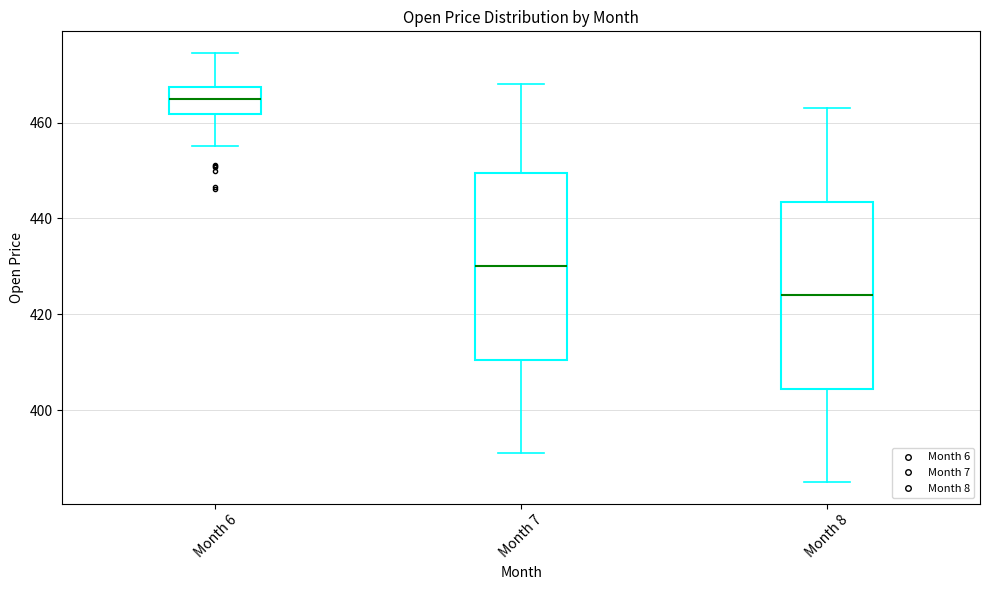

Where does the lower whisker of the box for Month 6 end on the y-axis? The values are not printed on the chart, so give them approximately, as read against the axis.

456